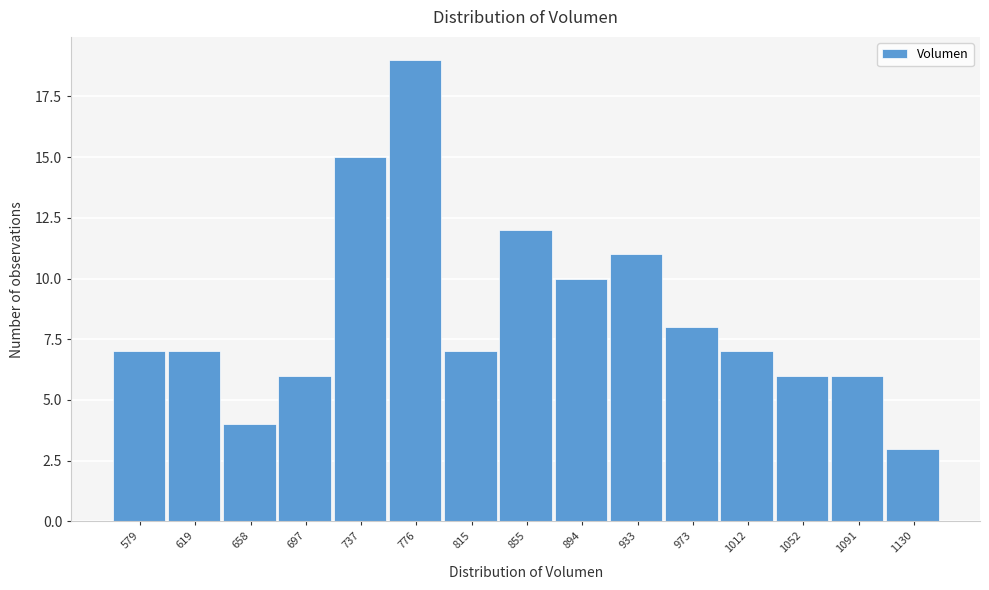

Reading left to right, extract all data points from this chart.

579=7	619=7	658=4	697=6	737=15	776=19	815=7	855=12	894=10	933=11	973=8	1012=7	1052=6	1091=6	1130=3